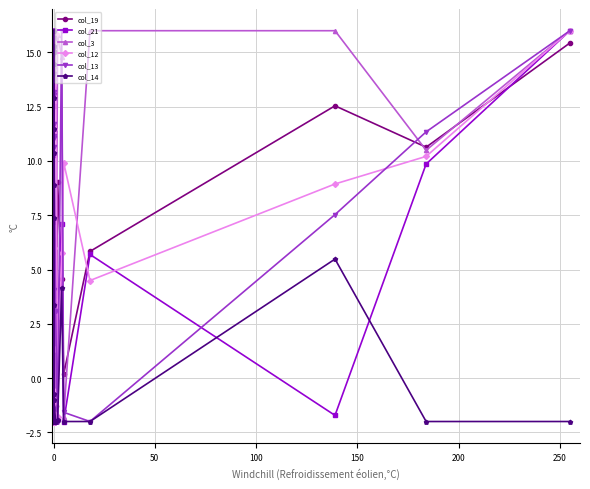

How many values in col_19 are above zero?

10